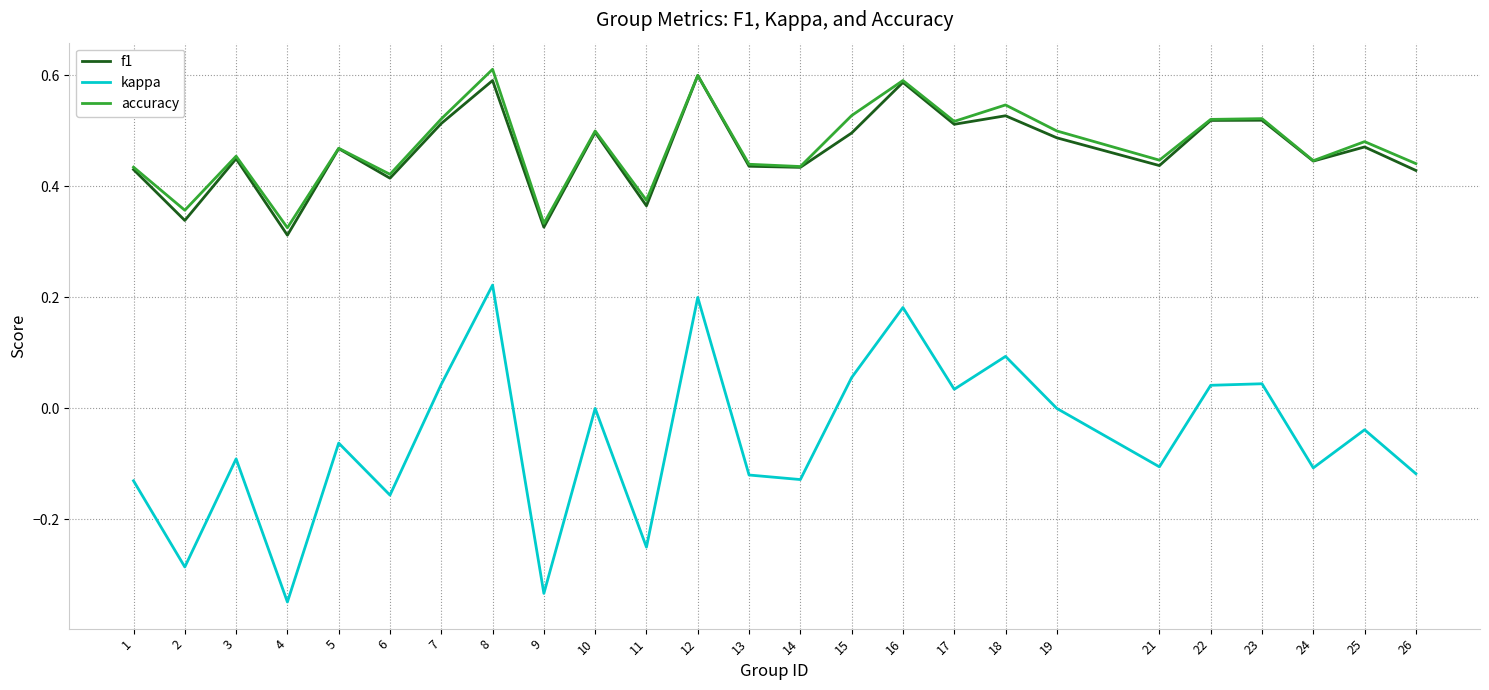

True or false: kappa and f1 intersect in this chart.

False